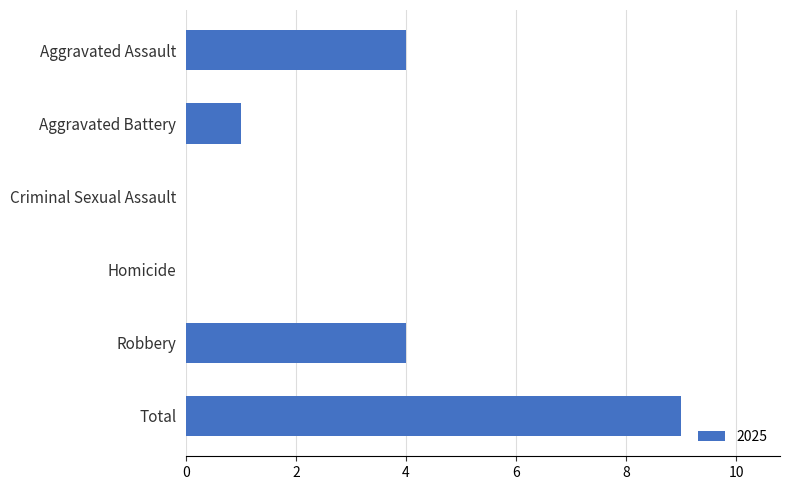

Is it true that the value at Homicide is 0?

True